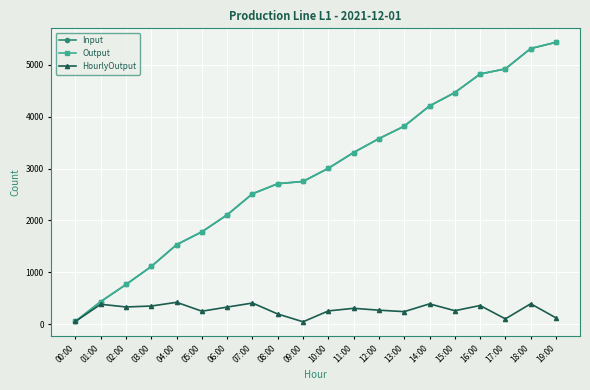

Is this an area chart (filled region under the line)?

No